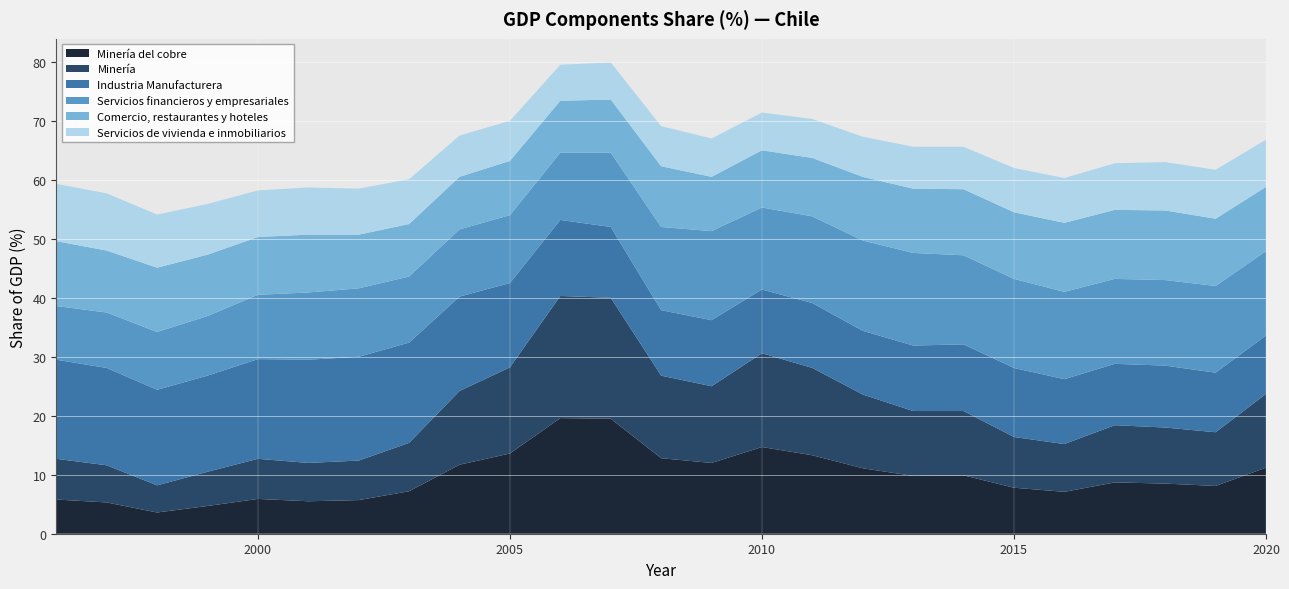

Reading left to right, what are all the values shown in this chart?

Minería del cobre: 5.8	5.3	3.6	4.7	5.9	5.5	5.7	7.2	11.7	13.6	19.6	19.5	12.8	12.0	14.7	13.3	11.1	9.8	9.9	7.8	7.1	8.7	8.5	8.1	11.2
Minería: 6.9	6.3	4.6	5.8	6.8	6.5	6.7	8.2	12.5	14.6	20.7	20.5	14.0	13.0	15.9	14.8	12.5	11.0	10.9	8.6	8.1	9.7	9.5	9.1	12.5
Industria Manufacturera: 16.8	16.5	16.2	16.3	16.9	17.5	17.6	17.0	16.0	14.3	12.9	12.0	11.1	11.2	10.8	11.0	10.8	11.1	11.3	11.7	11.0	10.4	10.5	10.1	9.9
Servicios financieros y empresariales: 9.1	9.4	9.8	10.1	10.9	11.4	11.6	11.2	11.4	11.5	11.4	12.6	14.1	15.1	13.9	14.7	15.3	15.7	15.1	15.1	14.8	14.4	14.5	14.7	14.3
Comercio, restaurantes y hoteles: 11.0	10.5	10.9	10.4	9.8	9.8	9.1	8.9	8.9	9.2	8.8	9.0	10.3	9.2	9.7	9.9	10.8	10.9	11.2	11.3	11.7	11.7	11.8	11.4	10.9
Servicios de vivienda e inmobiliarios: 9.7	9.7	9.0	8.6	7.9	8.0	7.8	7.6	7.0	6.8	6.1	6.3	6.8	6.5	6.4	6.6	6.8	7.1	7.2	7.5	7.6	7.9	8.2	8.3	8.0